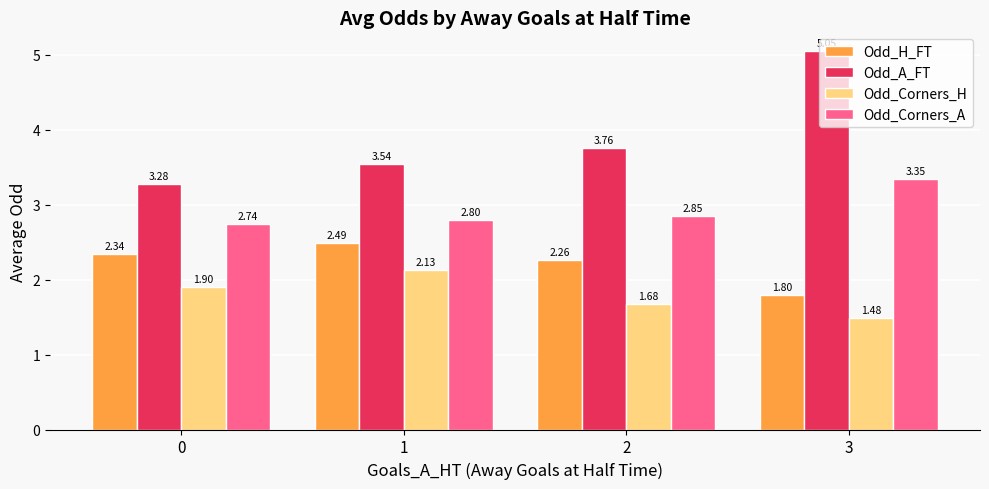

Is it true that Odd_A_FT equals 3.1 at 3?

False